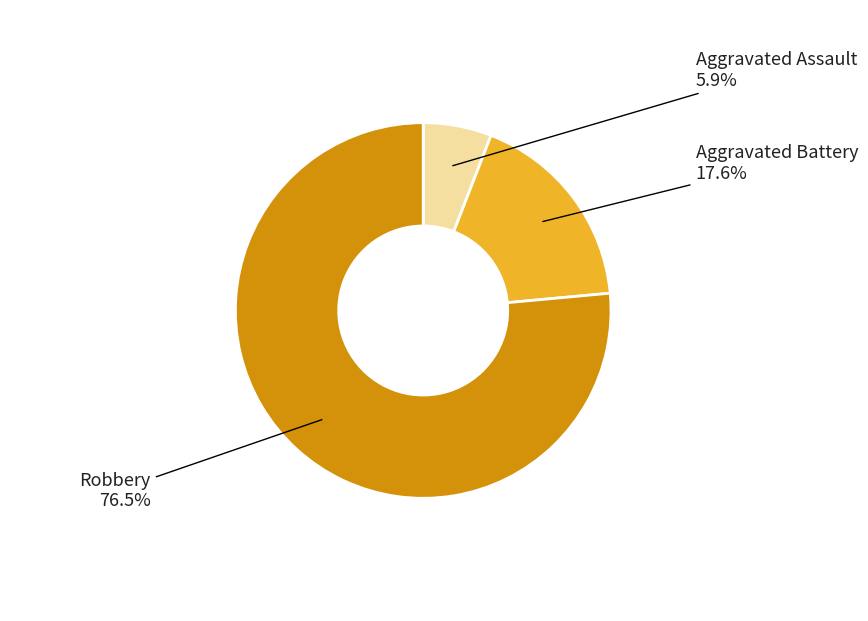

Which has a higher value, Robbery or Aggravated Assault?

Robbery